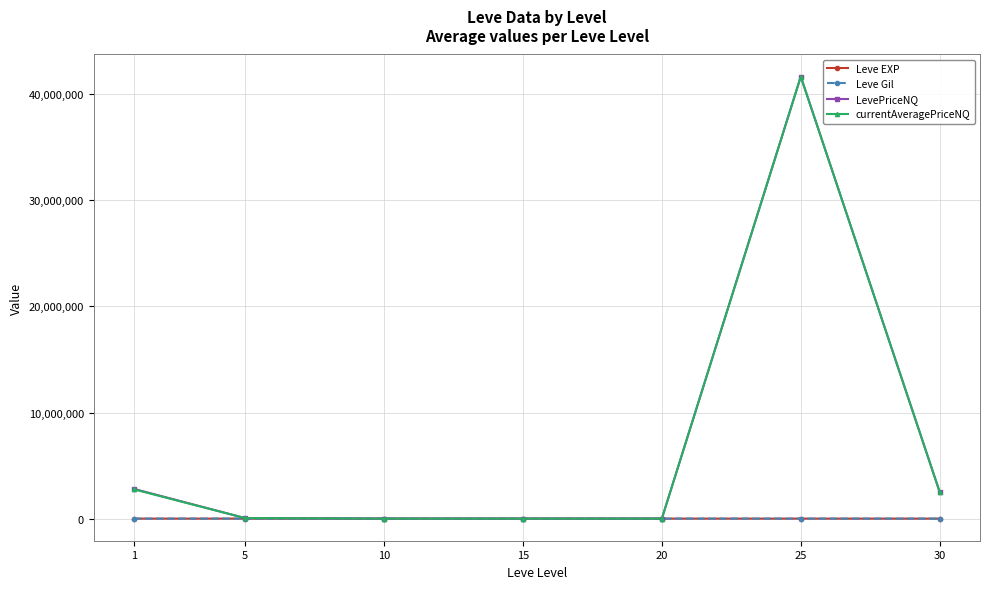

How many values in the Leve Gil series exceed 421?

4